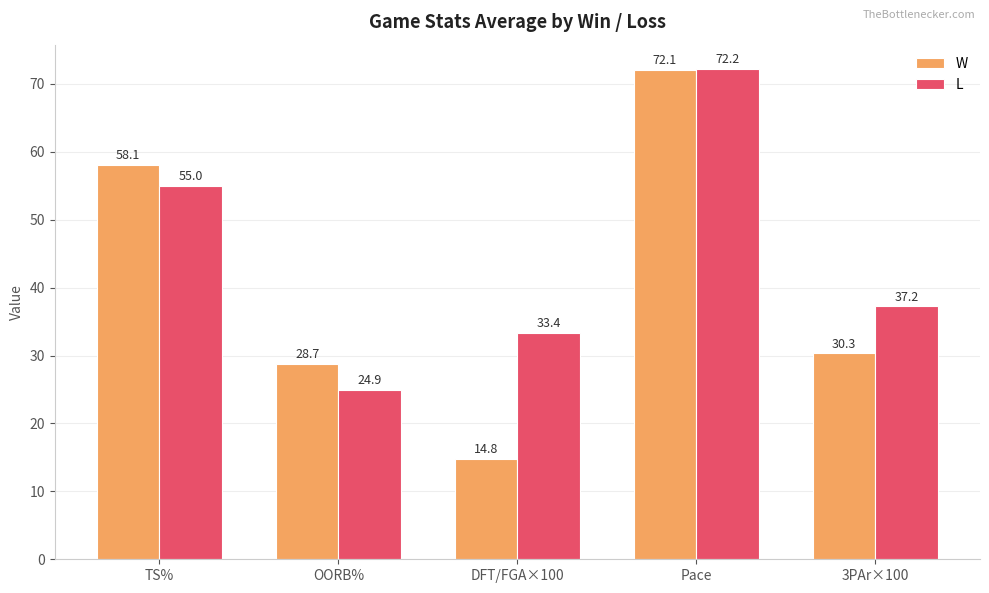

Reading right to left, what are all the values shown in this chart?

W: 30.3	72.1	14.8	28.7	58.1
L: 37.2	72.2	33.4	24.9	55.0